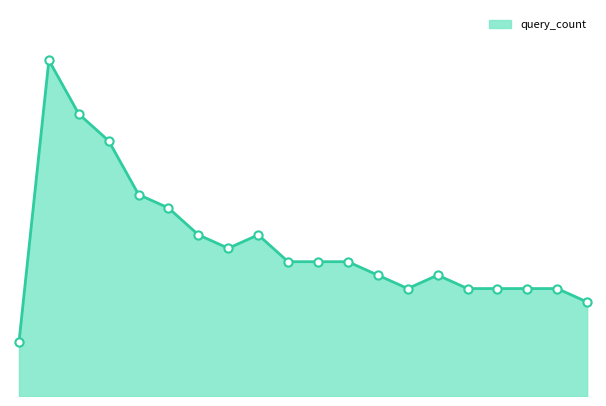

How many lines are shown in the chart?

1